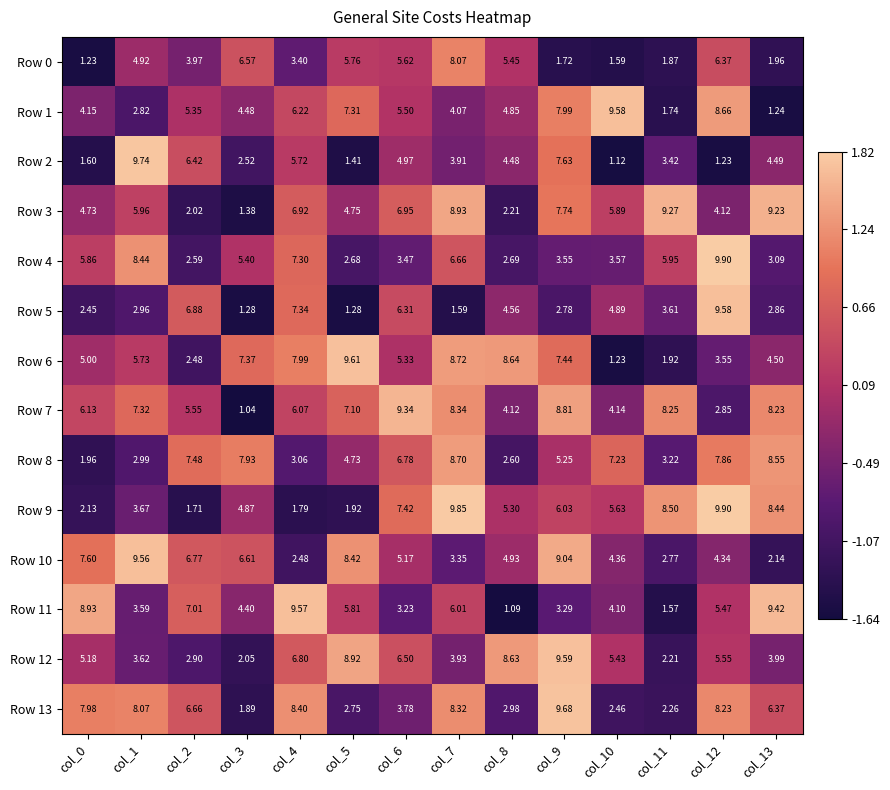

Is the value of Row 4 at col_8 greater than the value of Row 13 at col_3?

Yes